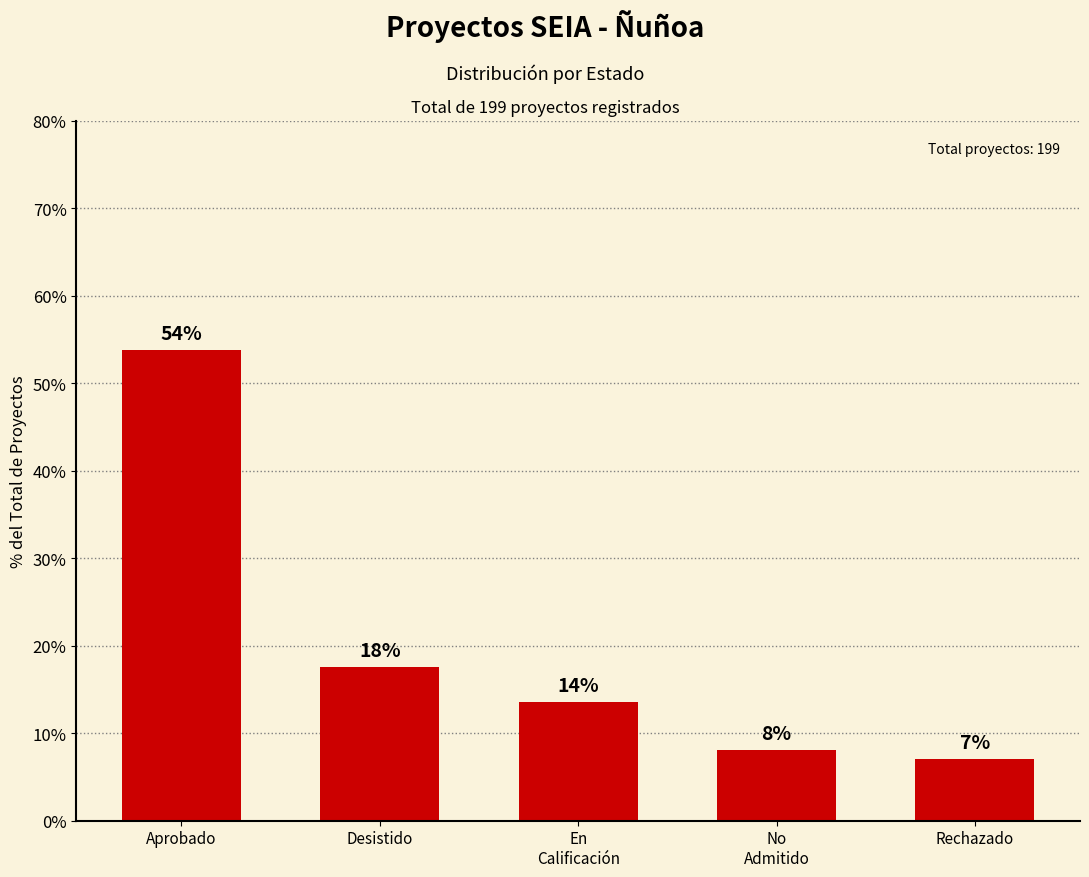

List the labels in order of value, smallest first.

Rechazado, No
Admitido, En
Calificación, Desistido, Aprobado